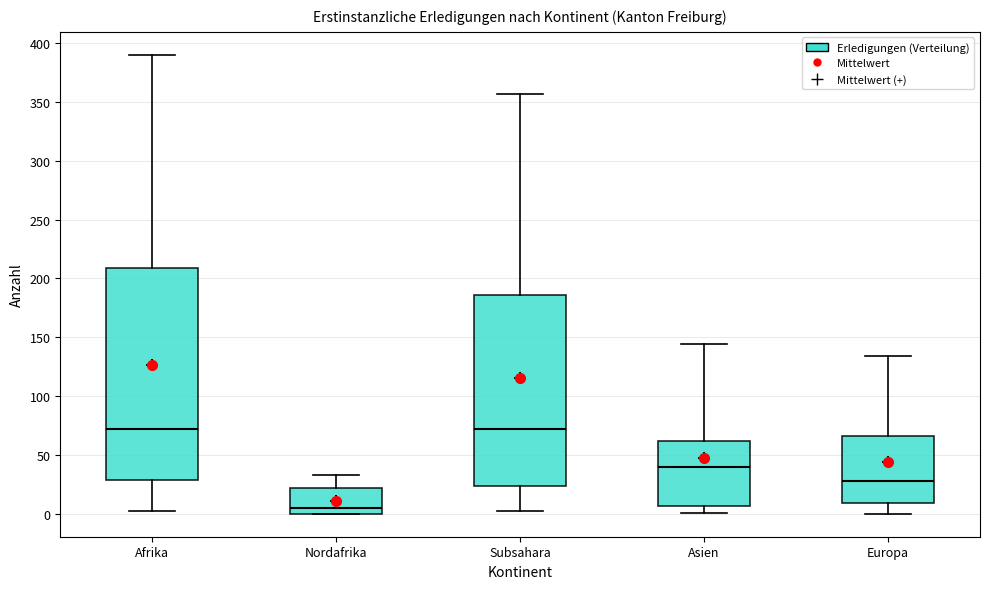

Reading left to right, transcribe this box plot: for each box, give where its median line is, the range the box spans, and where its two whiskers end, as read against the y-axis. The values are not printed on the chart, so give them approximately, as read against the axis.

Afrika: median 70, box 30 to 210, whiskers 0 to 390
Nordafrika: median 5, box 0 to 20, whiskers 0 to 35
Subsahara: median 70, box 25 to 185, whiskers 0 to 355
Asien: median 40, box 5 to 60, whiskers 0 to 145
Europa: median 30, box 10 to 65, whiskers 0 to 135